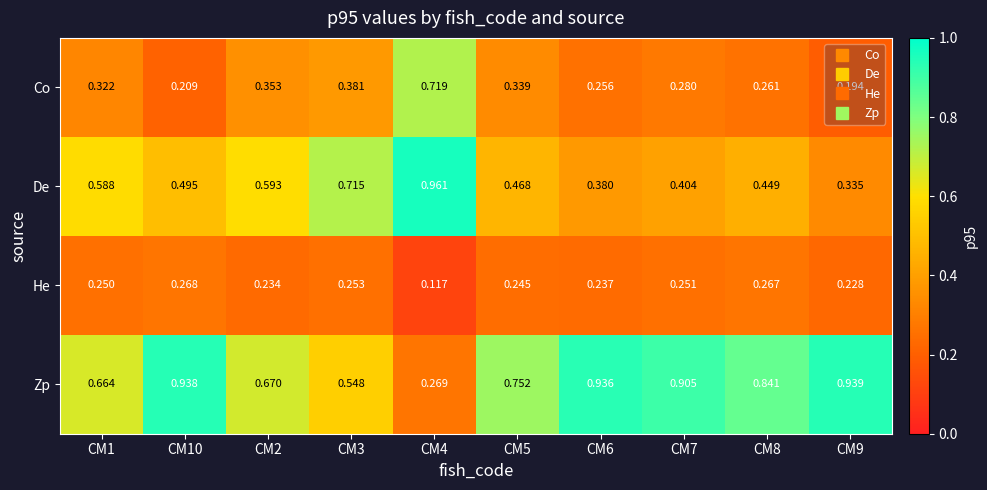

Which series has the largest total across all categories?

Zp